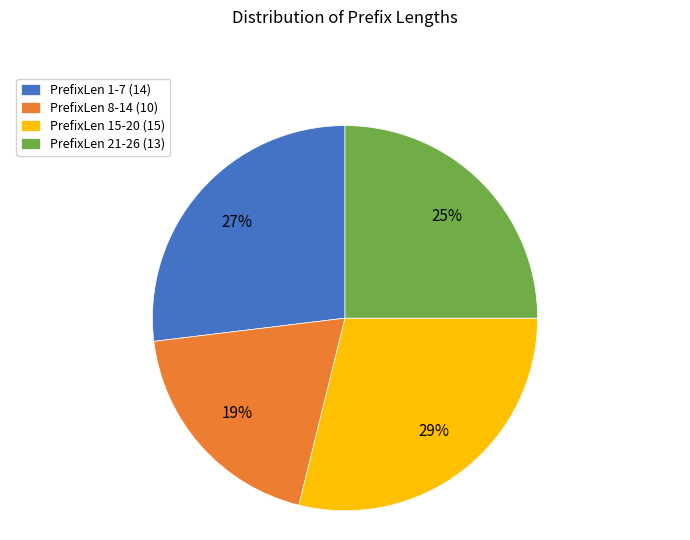

Is the sum of PrefixLen 1-7 (14) and PrefixLen 21-26 (13) greater than half?

Yes